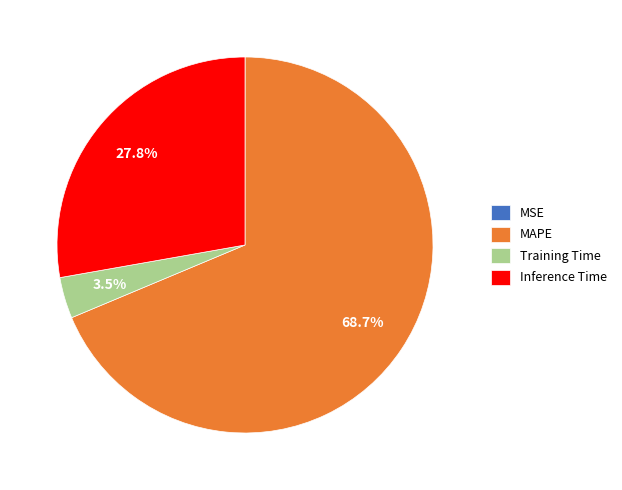

Which slice is the largest?

MAPE